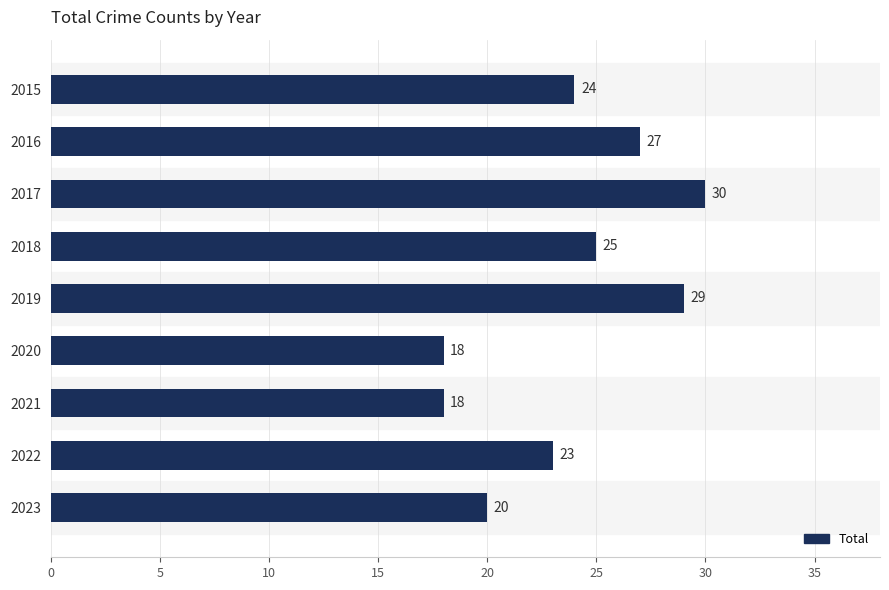

At which label is the value closest to 24?

2015